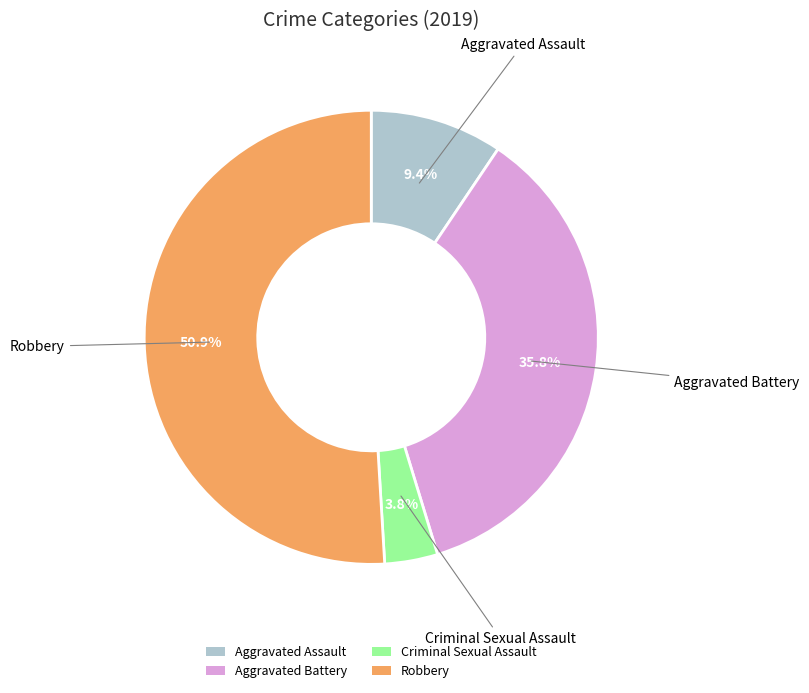

To the nearest percent, what is the difference between the Robbery and Aggravated Assault slice percentages?

42%